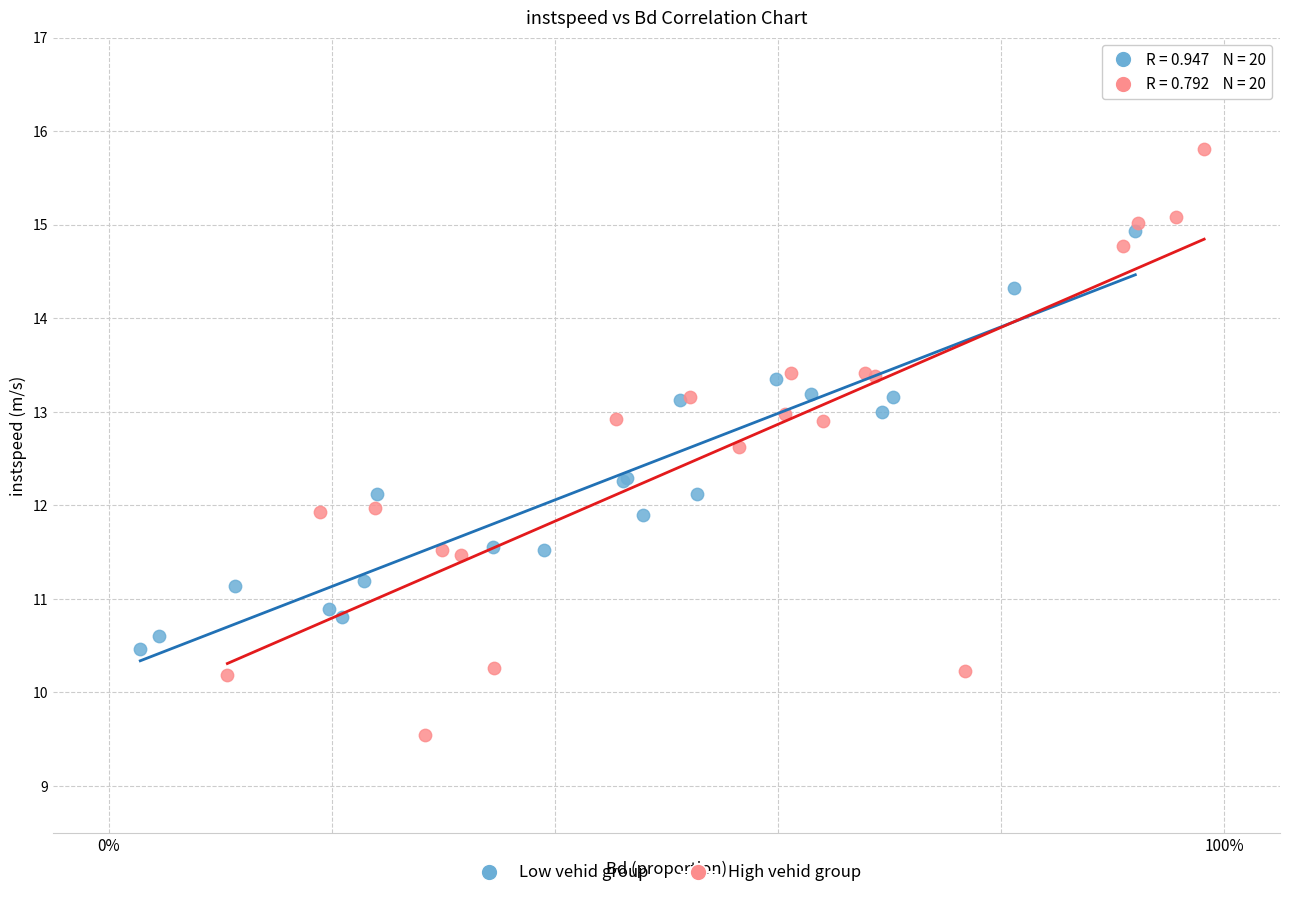

Which series has the largest Y range (max minus min)?

High vehid group